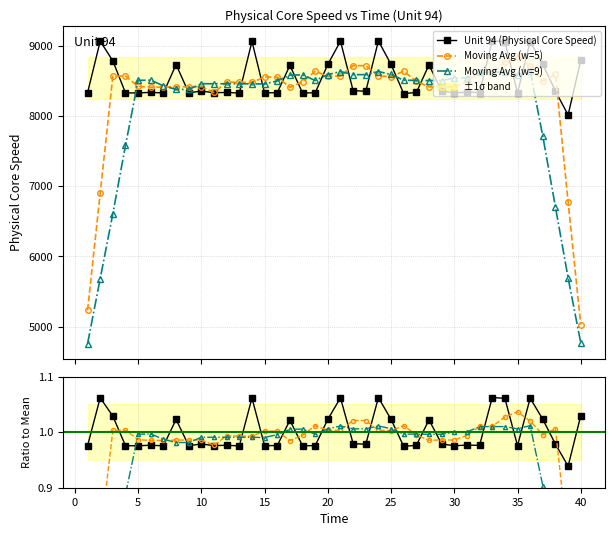

What is the highest value of the Moving Avg (w=5) series?

8847.6